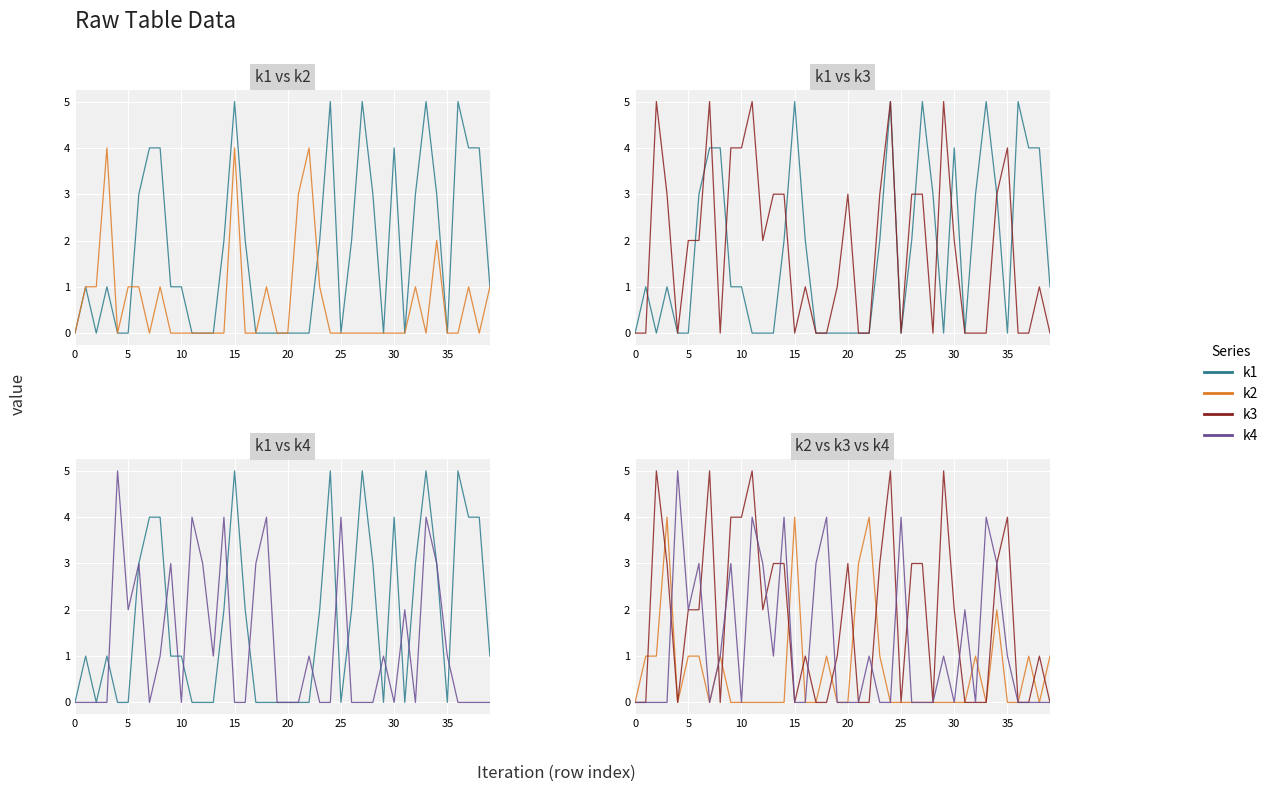

Reading right to left, what are all the values shown in this chart?

k1: 1	4	4	5	0	3	5	3	0	4	0	3	5	2	0	5	2	0	0	0	0	0	0	2	5	2	0	0	0	1	1	4	4	3	0	0	1	0	1	0
k2: 1	0	1	0	0	2	0	1	0	0	0	0	0	0	0	0	1	4	3	0	0	1	0	0	4	0	0	0	0	0	0	1	0	1	1	0	4	1	1	0
k3: 0	1	0	0	4	3	0	0	0	2	5	0	3	3	0	5	3	0	0	3	1	0	0	1	0	3	3	2	5	4	4	0	5	2	2	0	3	5	0	0
k4: 0	0	0	0	1	3	4	0	2	0	1	0	0	0	4	0	0	1	0	0	0	4	3	0	0	4	1	3	4	0	3	1	0	3	2	5	0	0	0	0